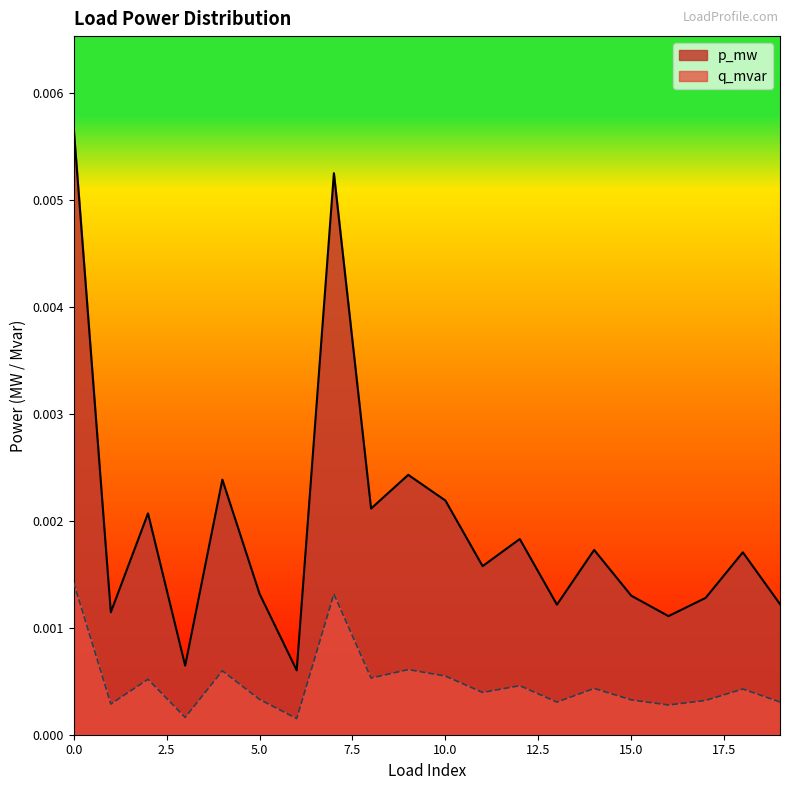

At 15, list the series in order from largest to smallest.

p_mw, q_mvar